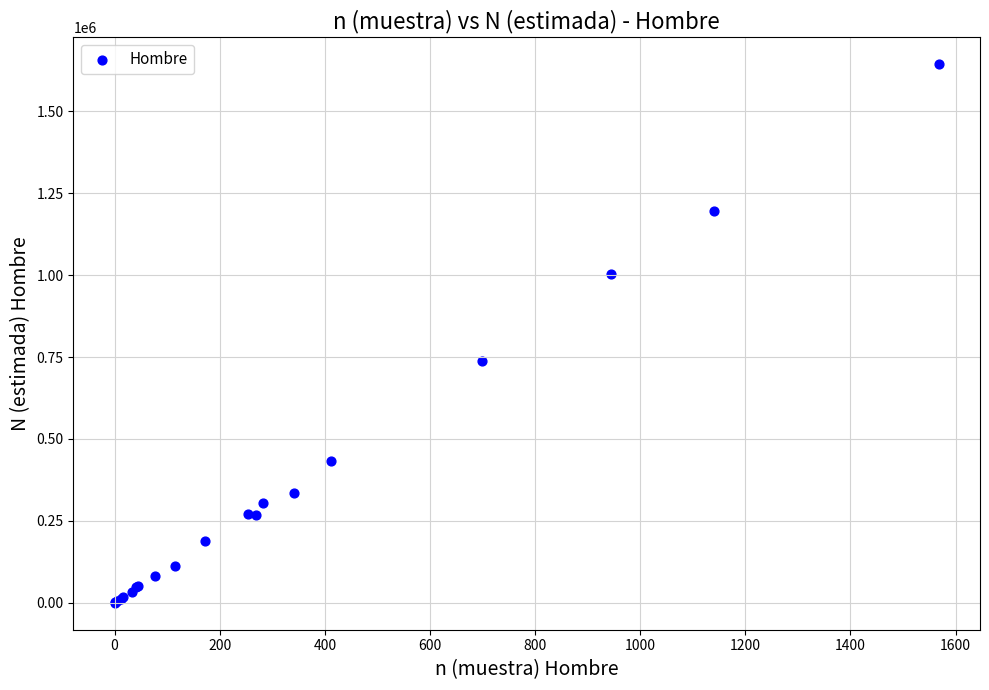

What Y value in the scatter plot is closest to 822412?

739412